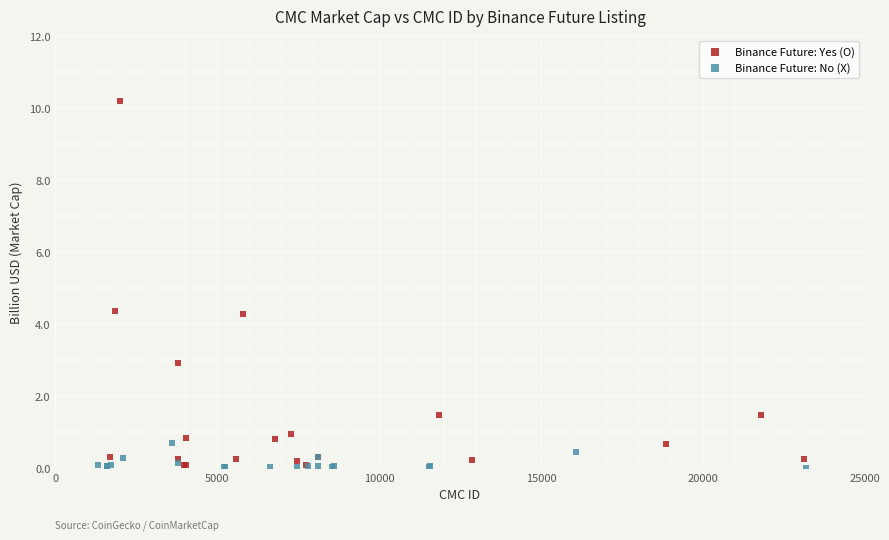

Which series reaches the maximum Y coordinate?

Binance Future: Yes (O)